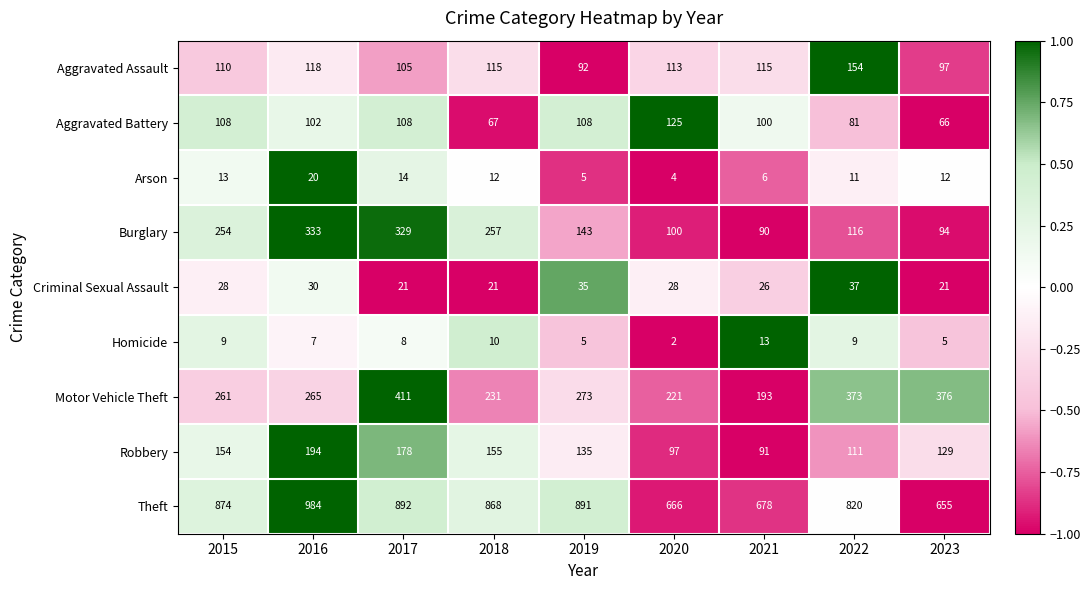

Which label corresponds to the largest value in the chart?

2016